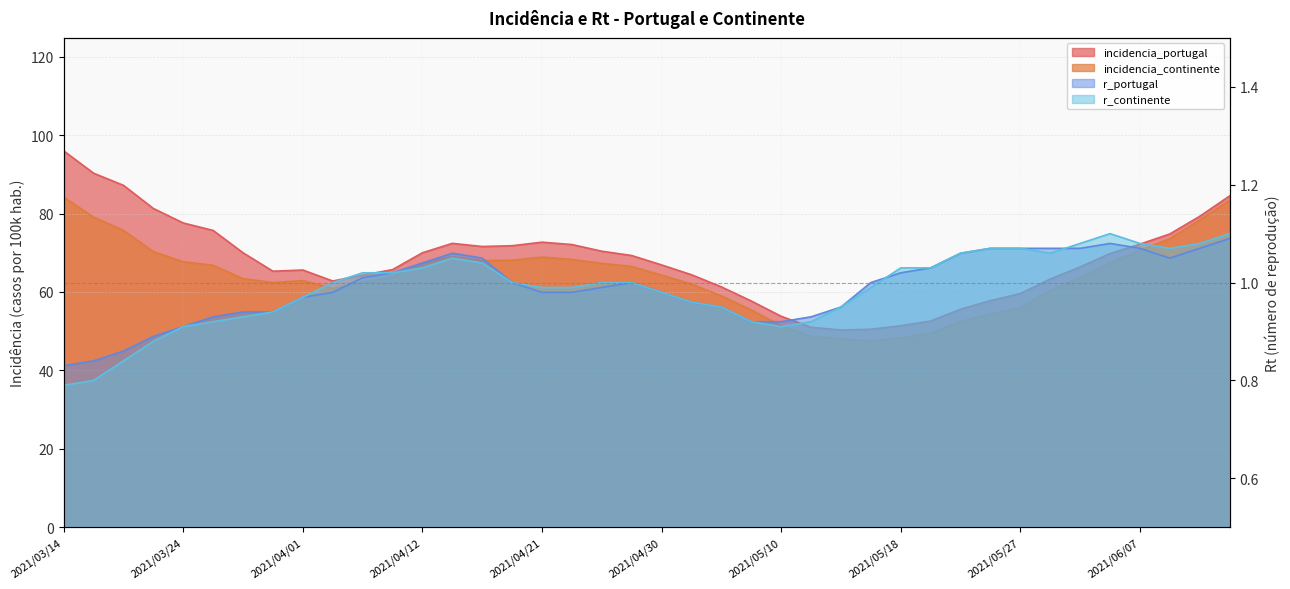

How many values in the r_continente series are below 1?

19